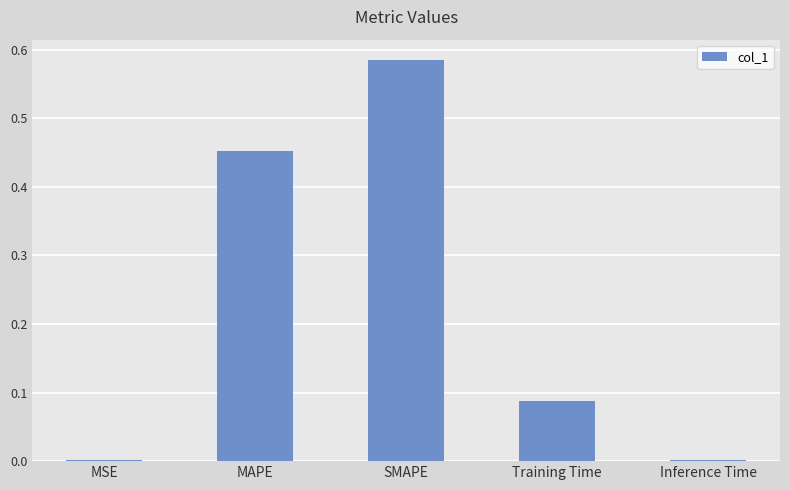

What is the sum of all values?

1.1